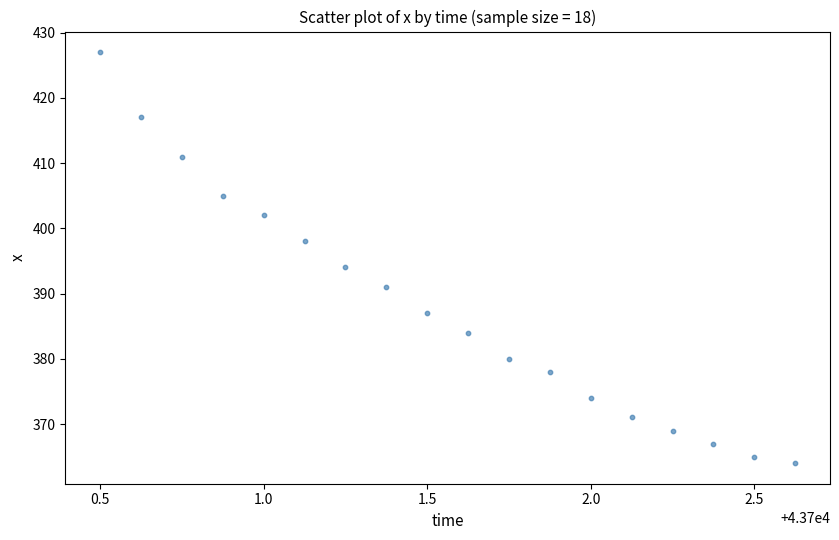

What is the range of Y values (max minus min)?

63